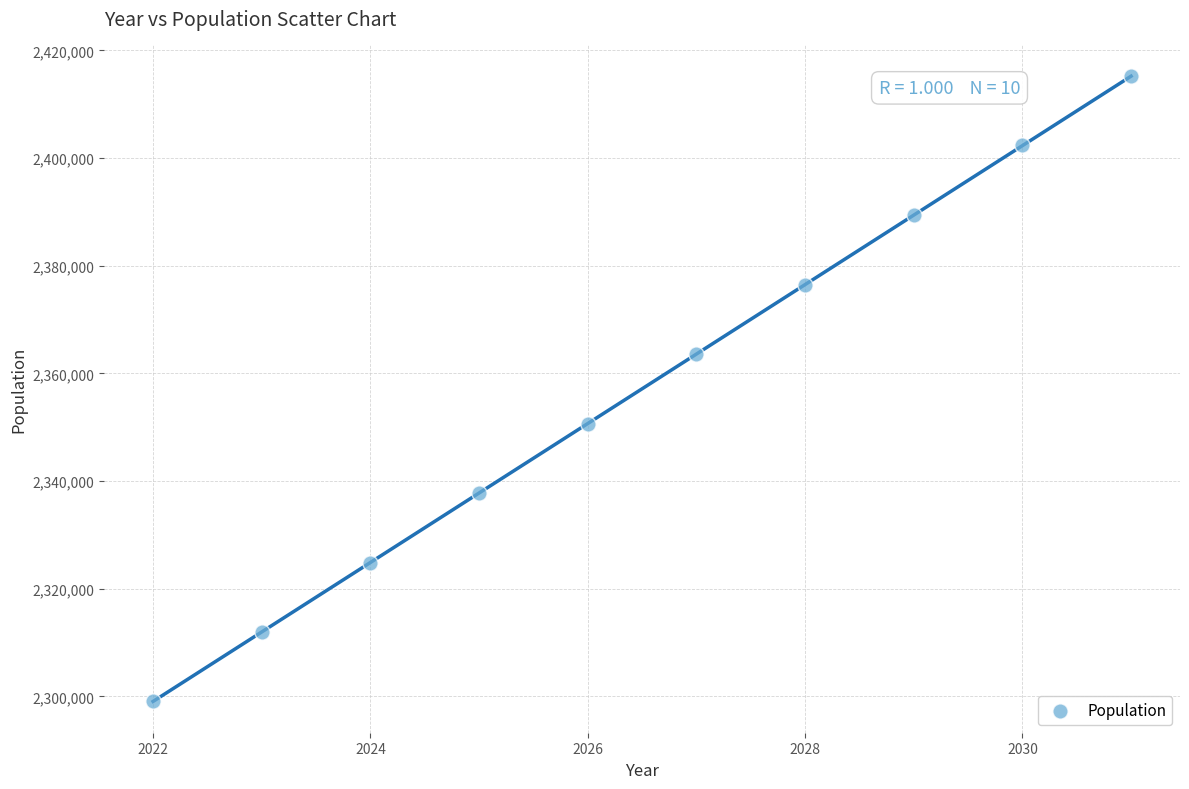

What is the range of X values (max minus min)?

9.0